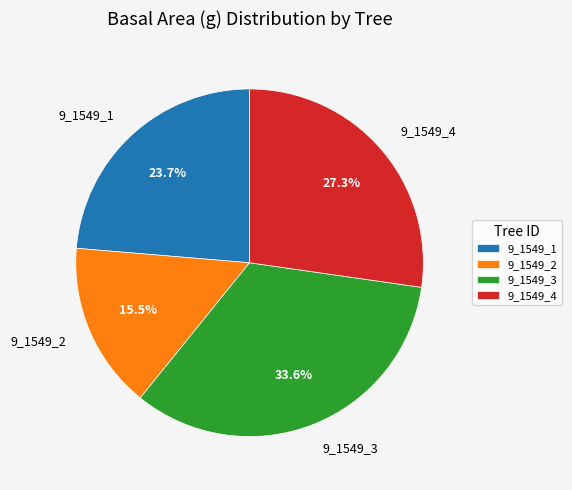

What percentage do 9_1549_3 and 9_1549_4 together represent?

60.8%